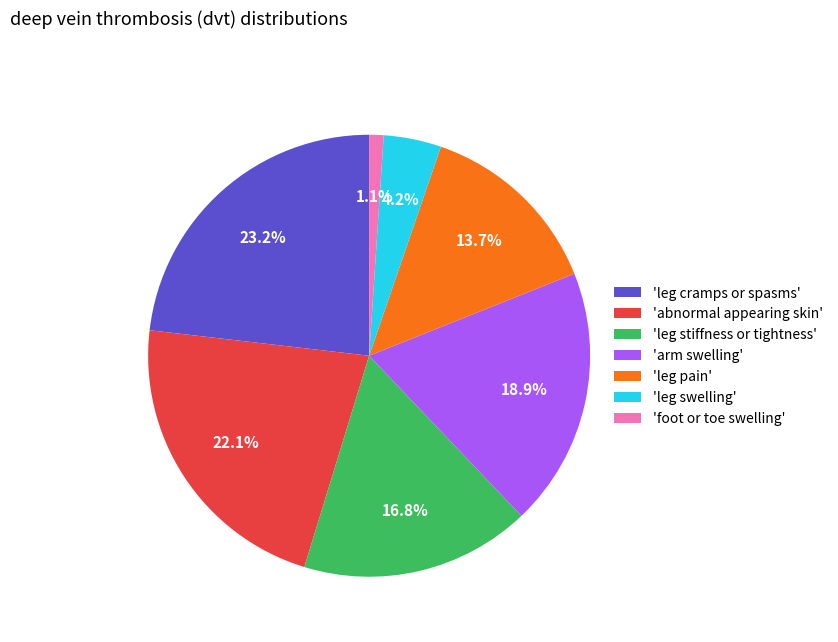

Is there any slice that represents more than half of the pie?

No